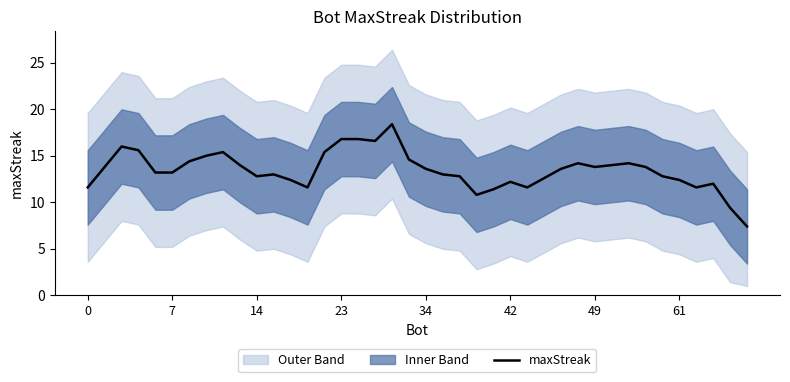

What is the lowest value of the maxStreak series?

7.4